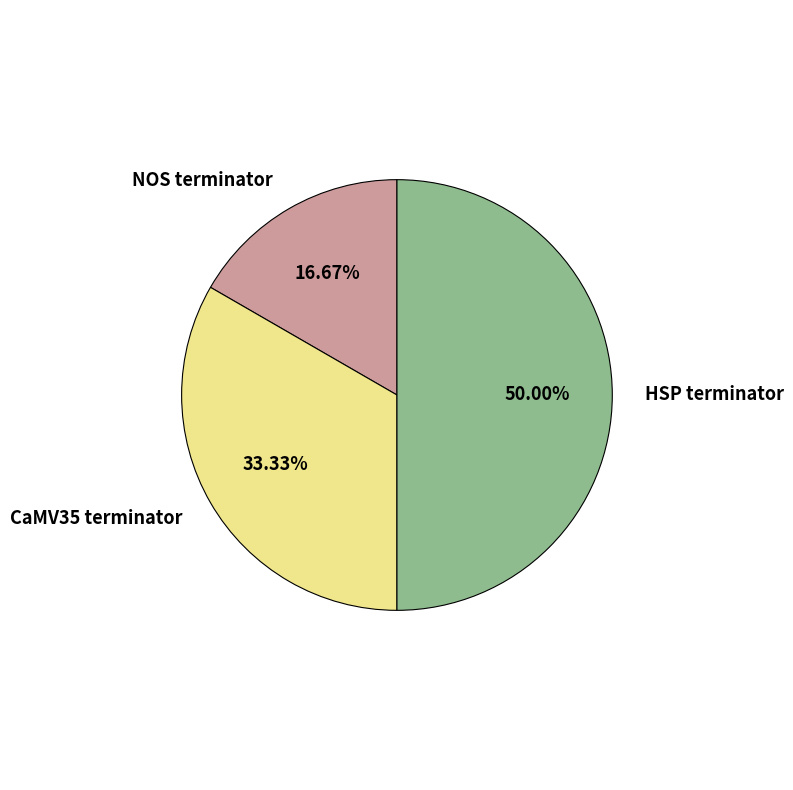

Rank the categories by value from lowest to highest.

NOS terminator, CaMV35 terminator, HSP terminator